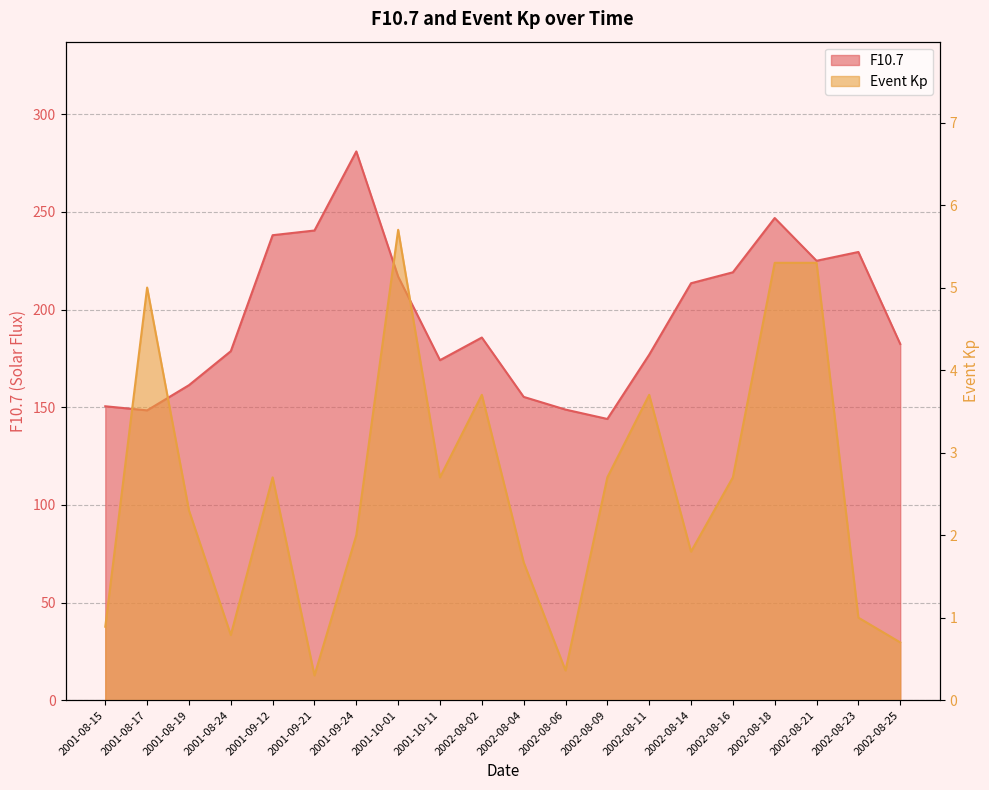

What is the label of the 1st point from the left?

2001-08-15